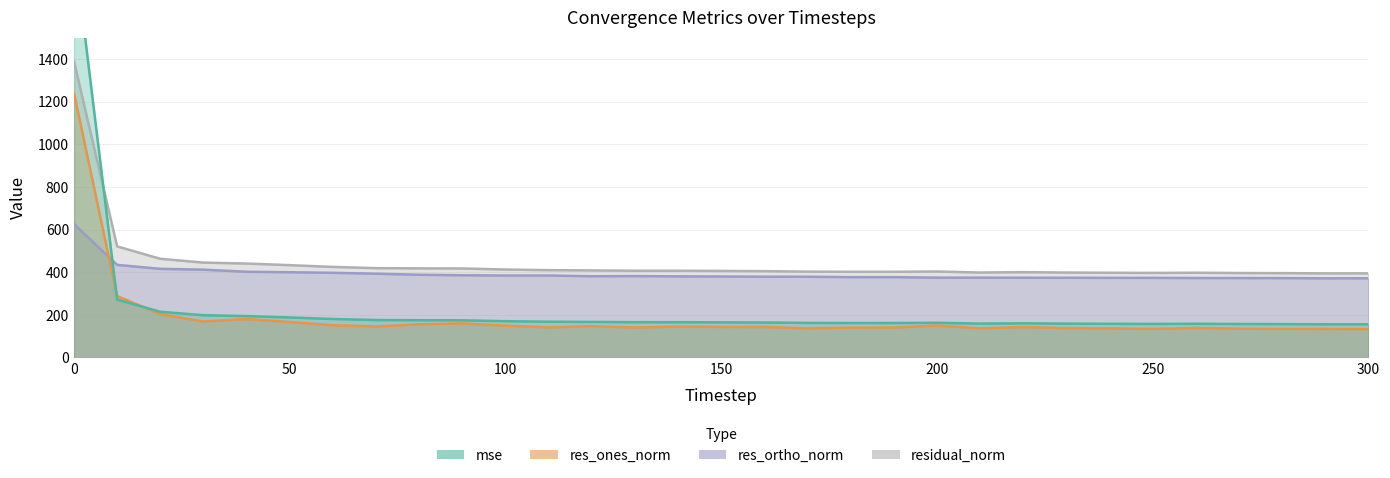

List the series in order of their overall mean, lowest first.

res_ones_norm, mse, res_ortho_norm, residual_norm